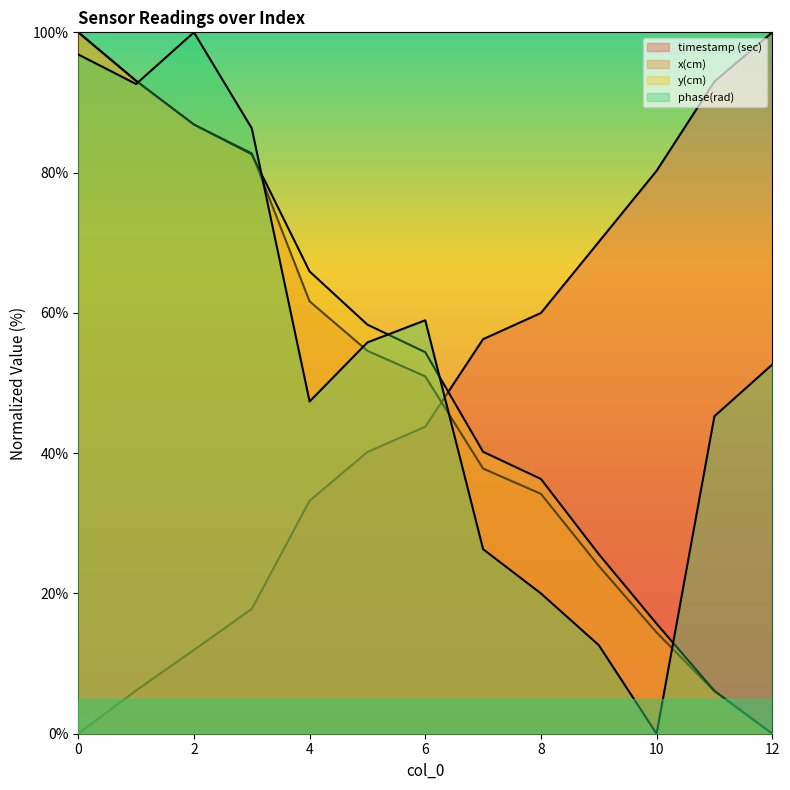

Which category has the highest value in the phase(rad) series?

2